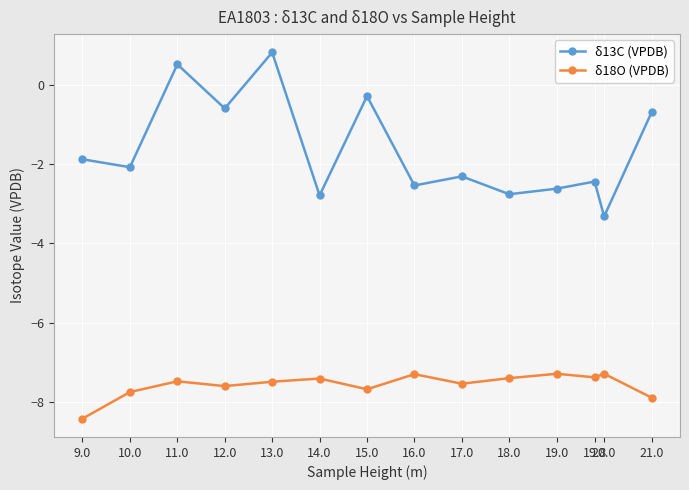

How many distinct data groups are displayed?

2